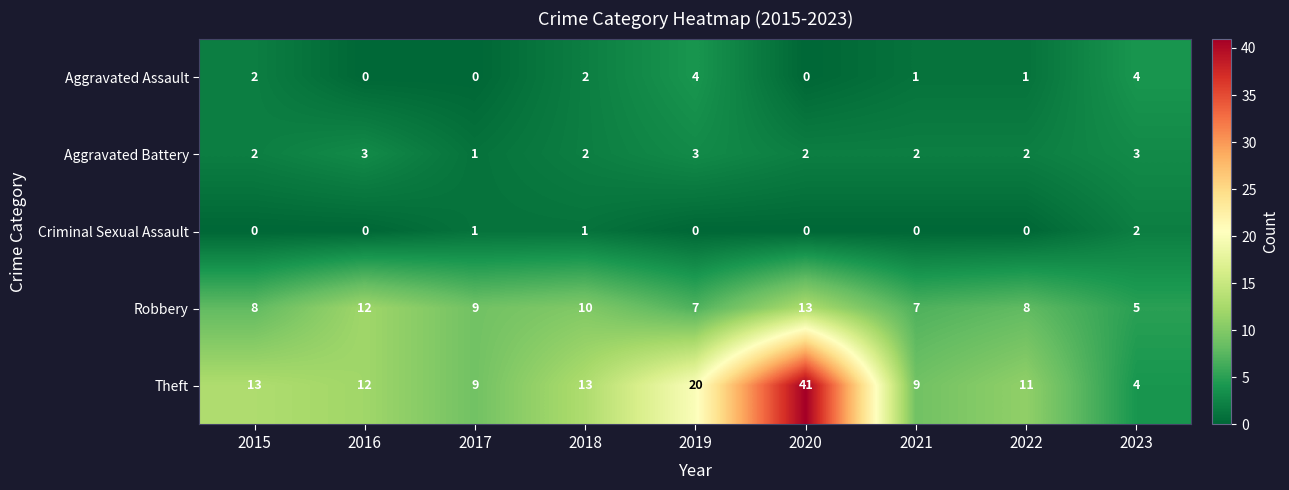

Rank the series by their maximum value, from highest to lowest.

Theft, Robbery, Aggravated Assault, Aggravated Battery, Criminal Sexual Assault